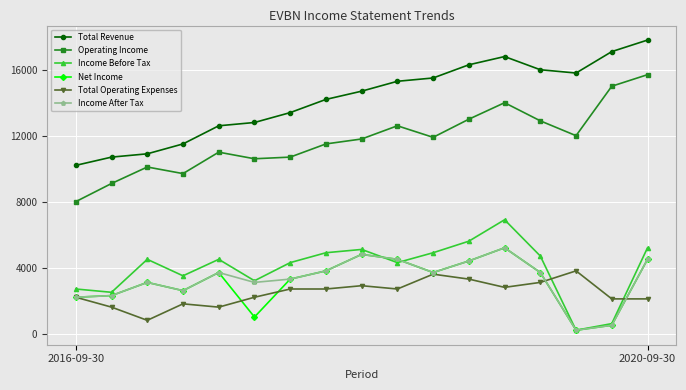

True or false: Income After Tax has more than 1 interior local peaks.

True